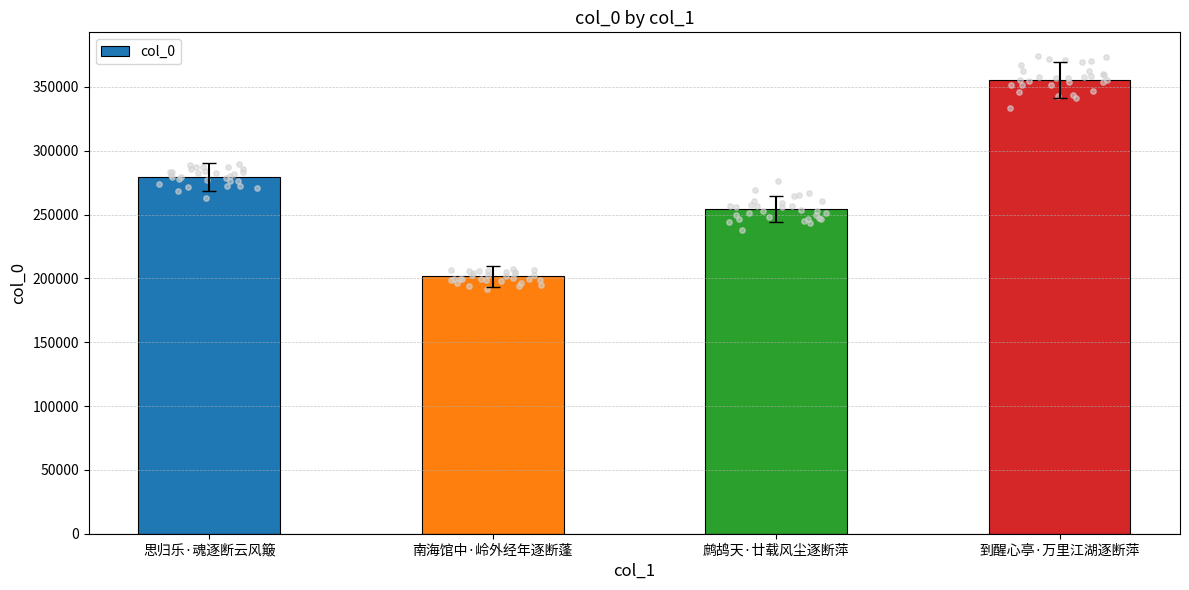

Approximately how many times larger is the value at 南海馆中·岭外经年逐断蓬 compared to 到醒心亭·万里江湖逐断萍?

0.6